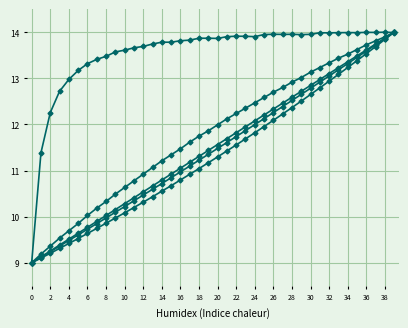

Count the number of categories in the chart.

40